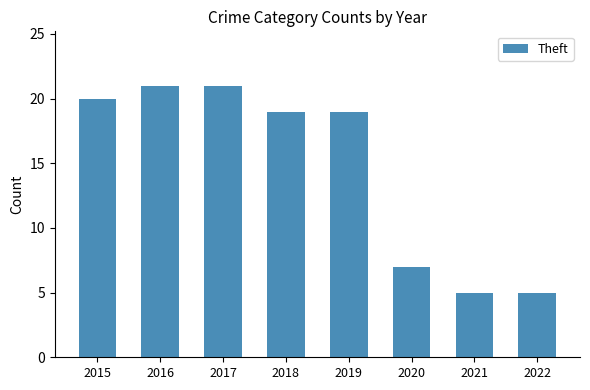

The chart shows a value of 20 at 2015. True or false?

True